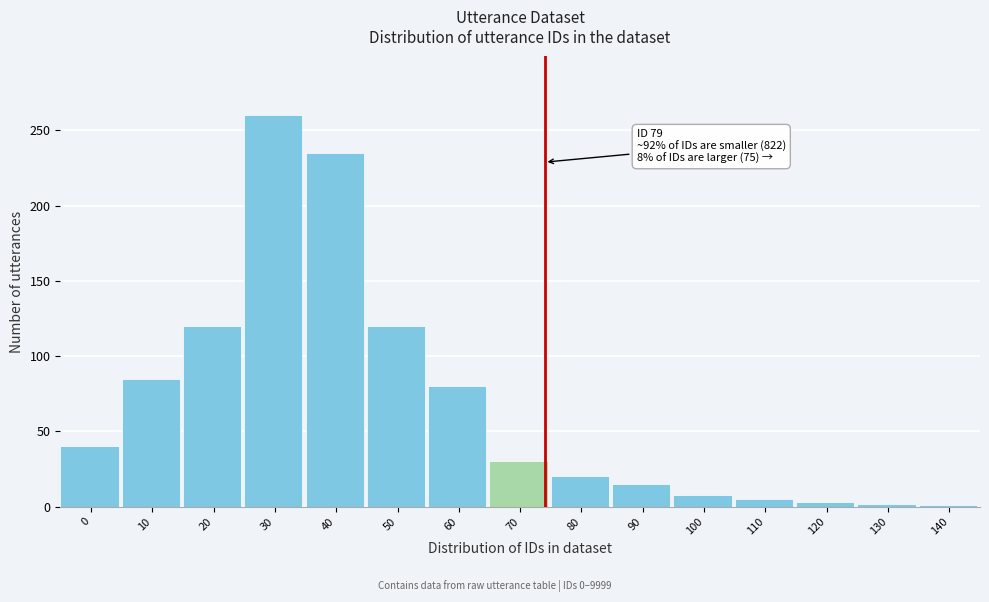

Approximately how many times larger is the value at 80 compared to 70?

0.7